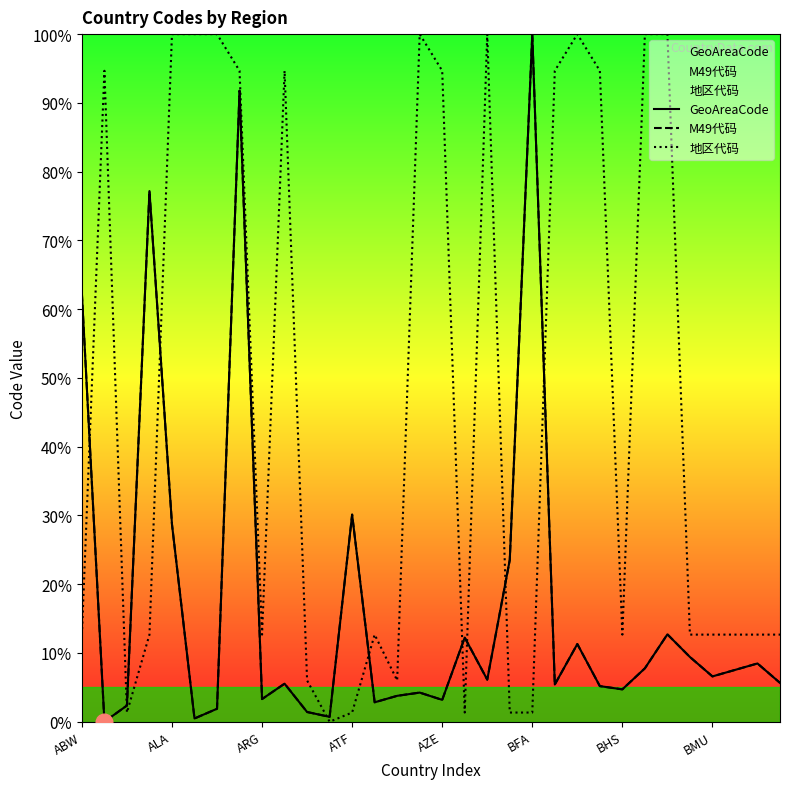

Which has a higher value, 20 or 22?

20